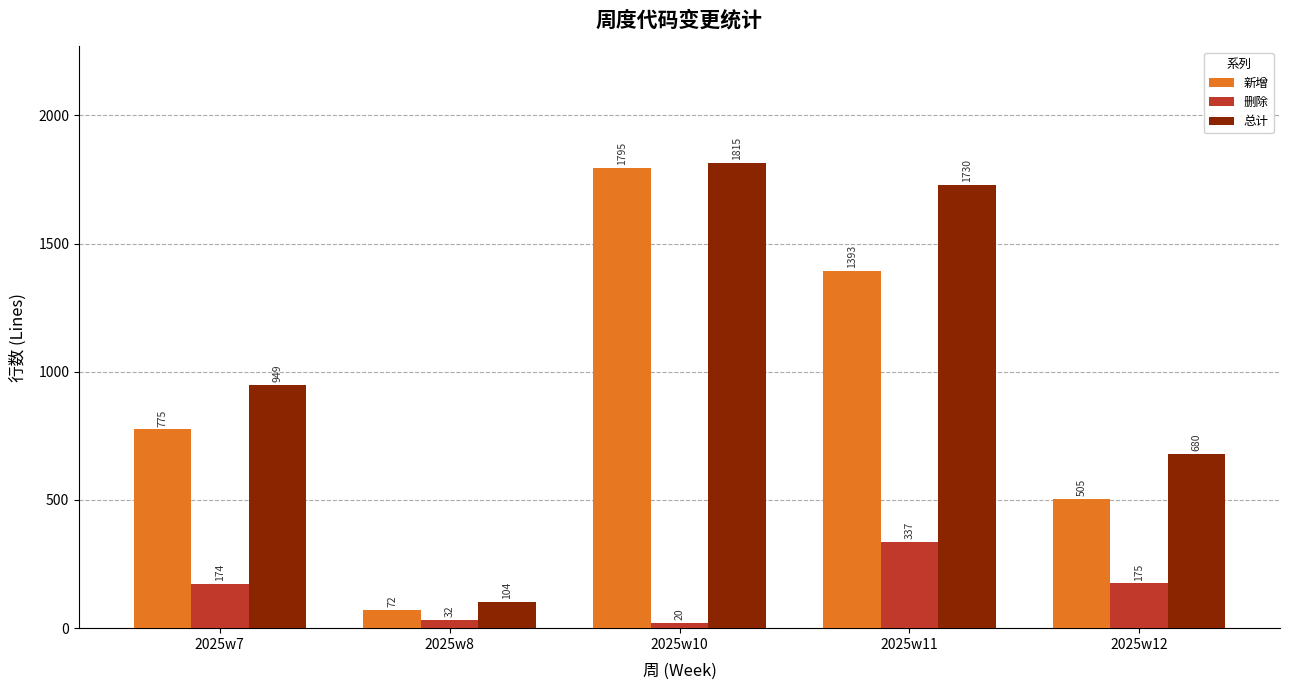

Which series has the largest range (max minus min)?

新增